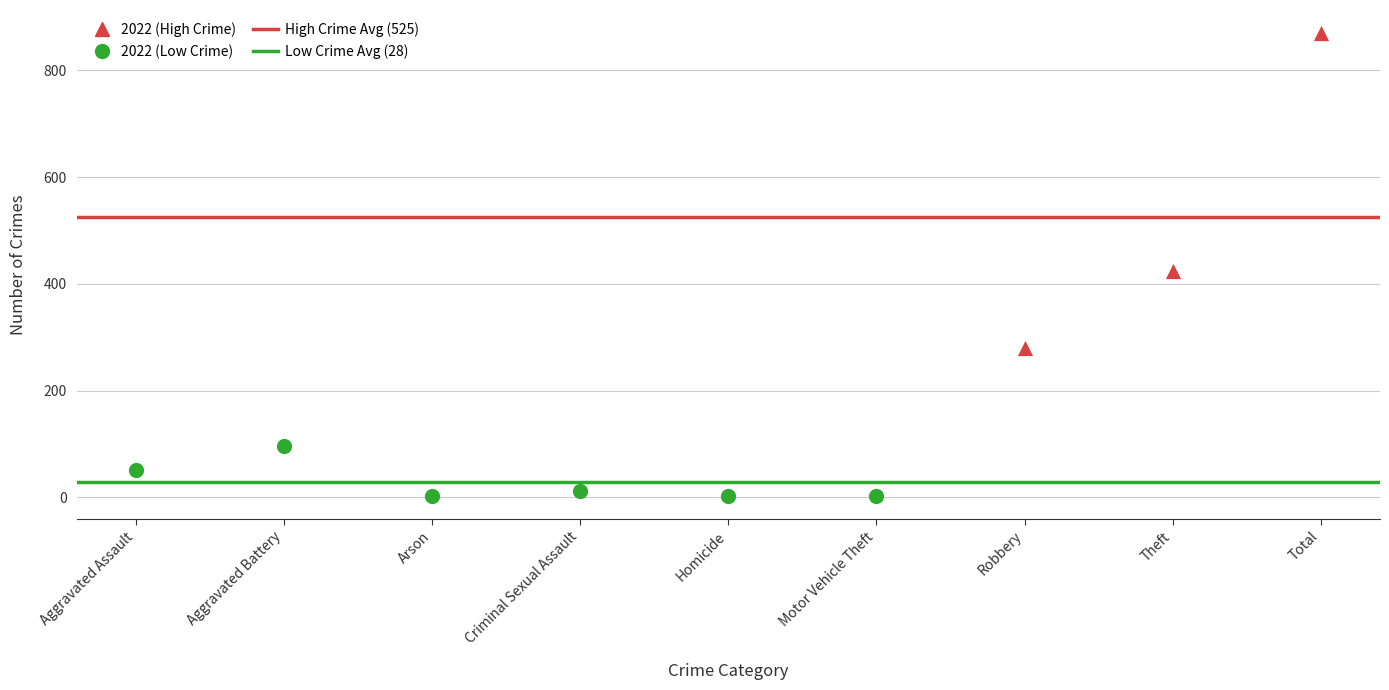

Which series has the largest Y range (max minus min)?

2022 (High Crime)